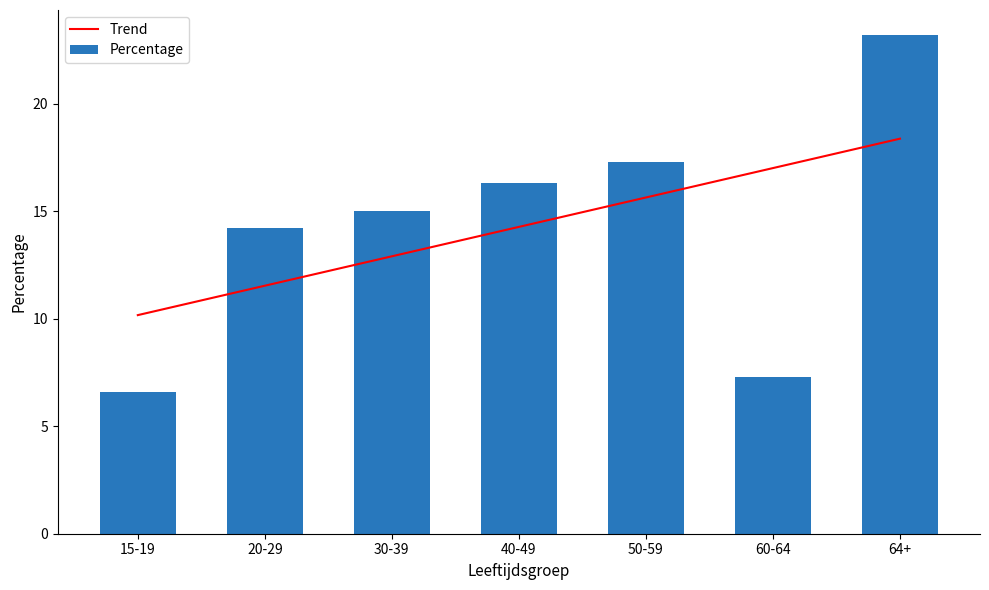

What are all the series names shown in the legend?

Trend, Percentage